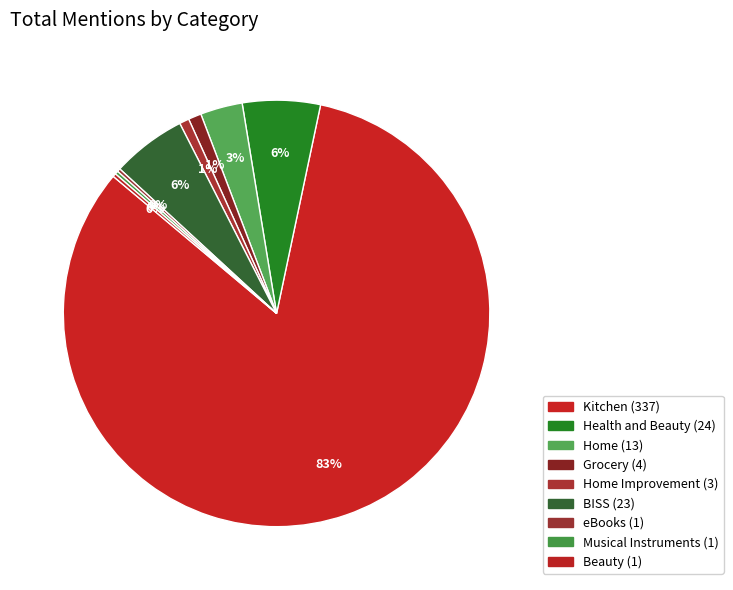

Which category has the biggest portion of the pie?

Kitchen